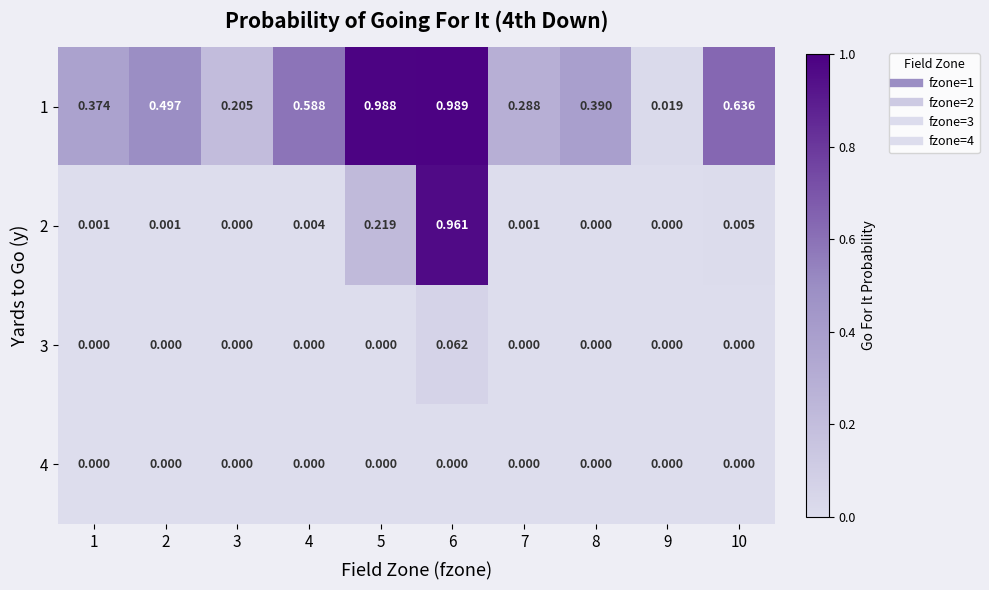

Which series changed the most between 2 and 8?

1